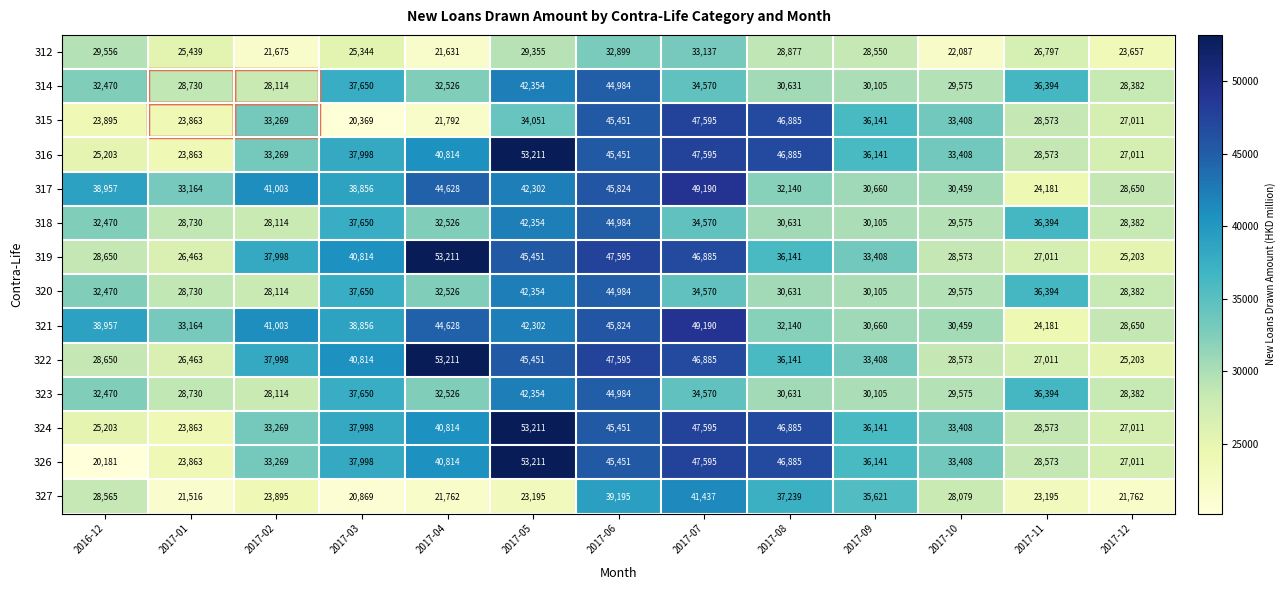

True or false: 322 has a value of 46885 at 2017-07.

True